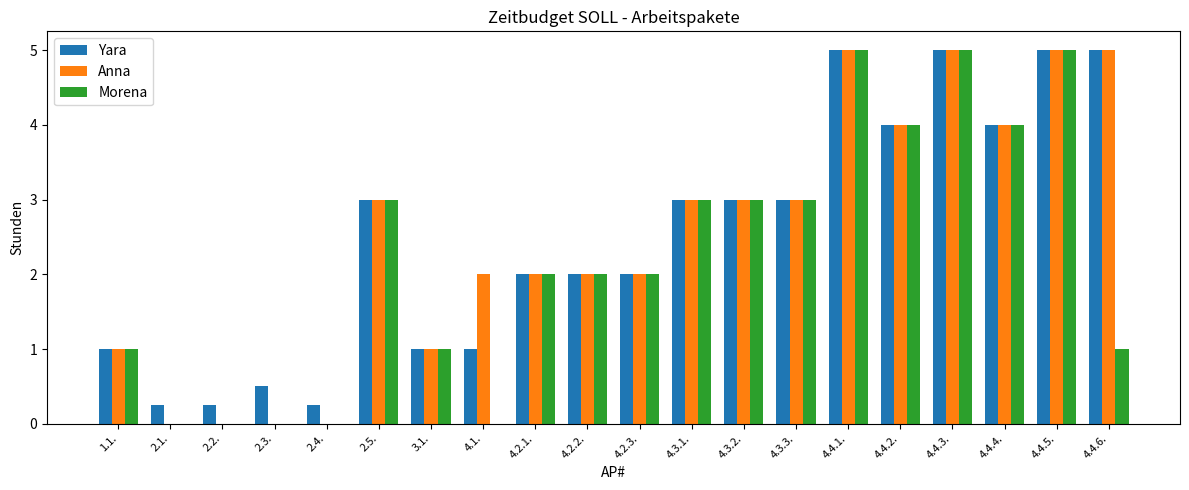

How many series are shown in this chart?

3